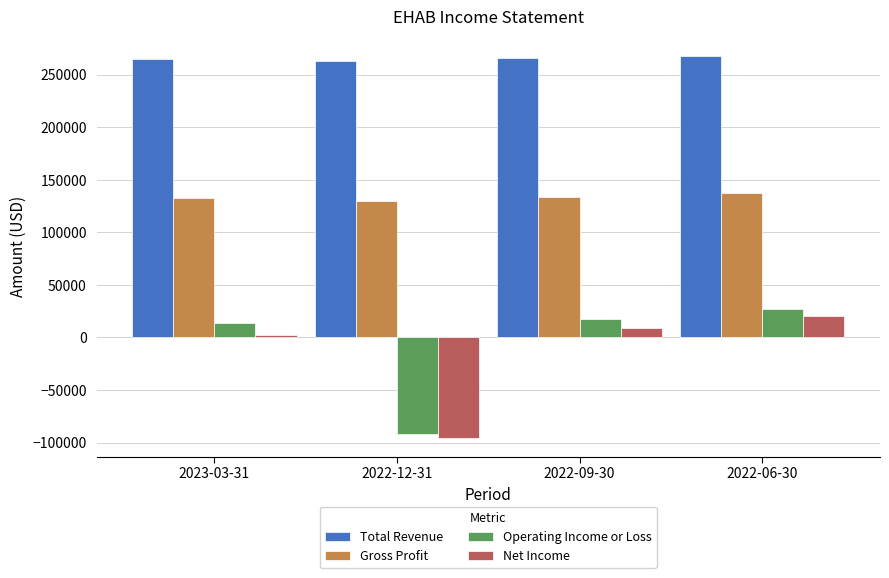

The value of Operating Income or Loss at 2022-12-31 is -92000. True or false?

True